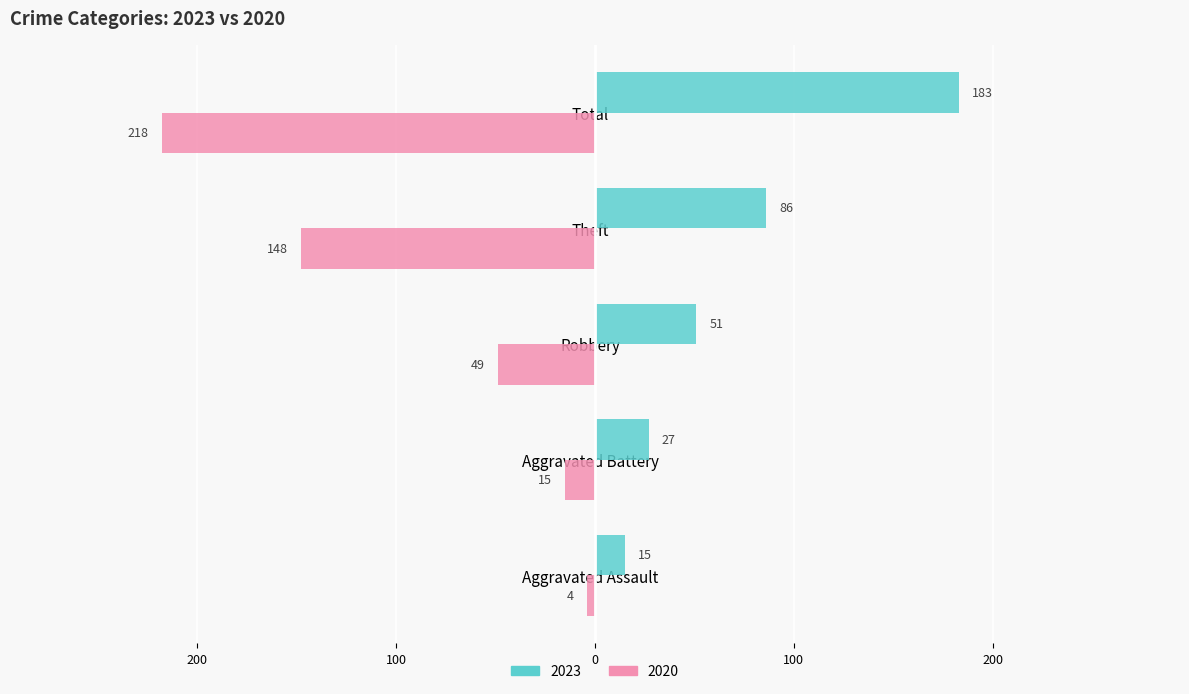

What is the difference between the 2020 values at Total and Theft?

70